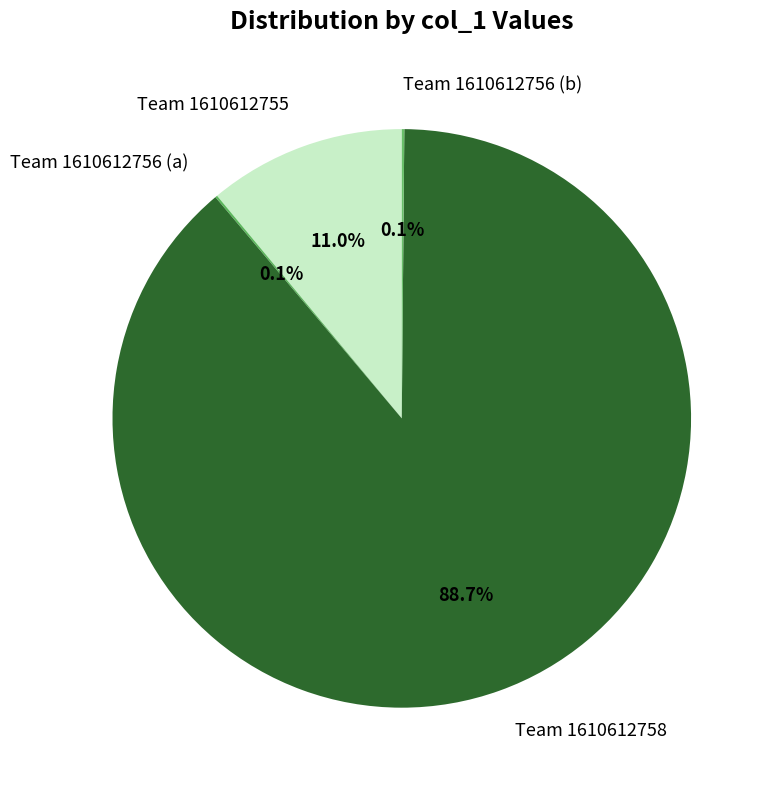

Which slice is the largest?

Team 1610612758